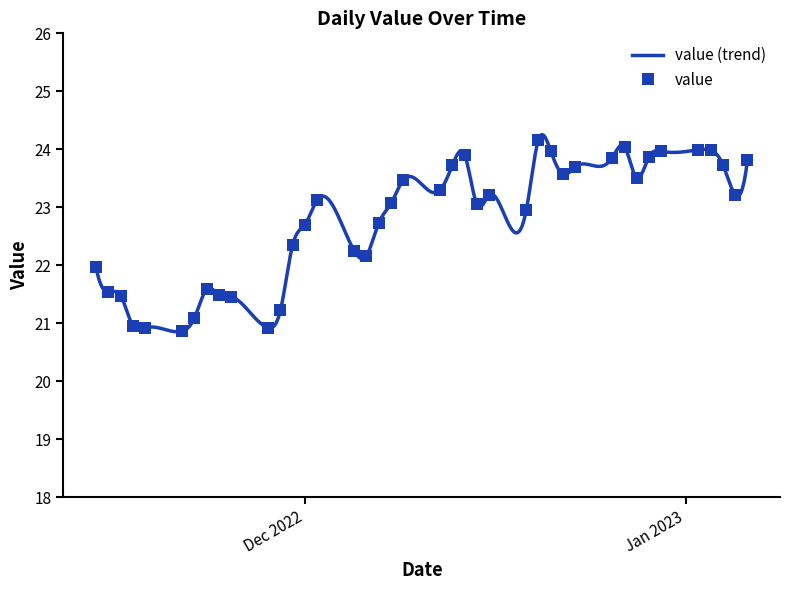

What is the approximate value at 2022-11-15?

21.5